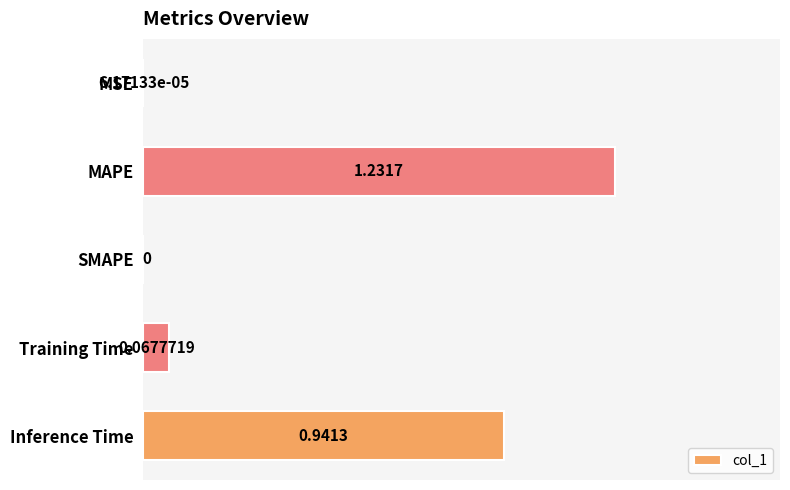

What is the sum of all values?

2.2